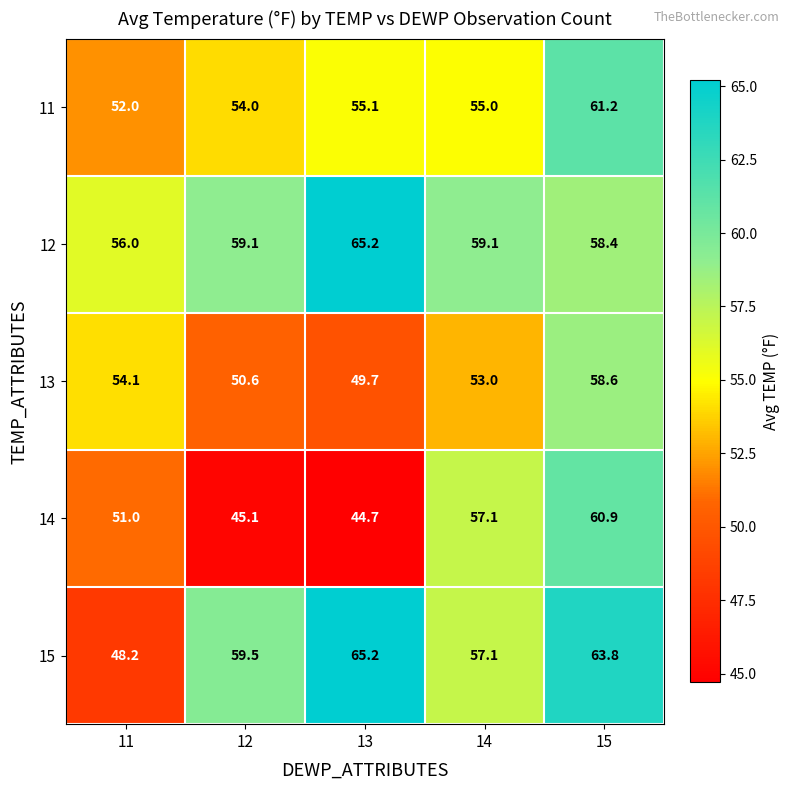

Is it true that 13 equals 99.0 at 15?

False